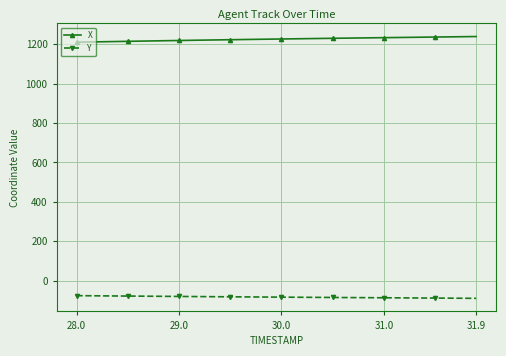

What is the sum of all X values?

48997.2